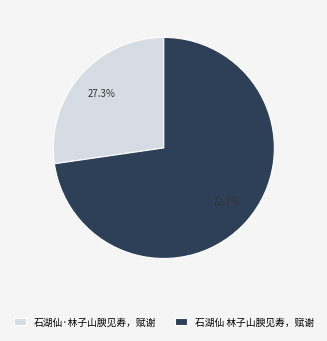

How many slices are in this pie chart?

2